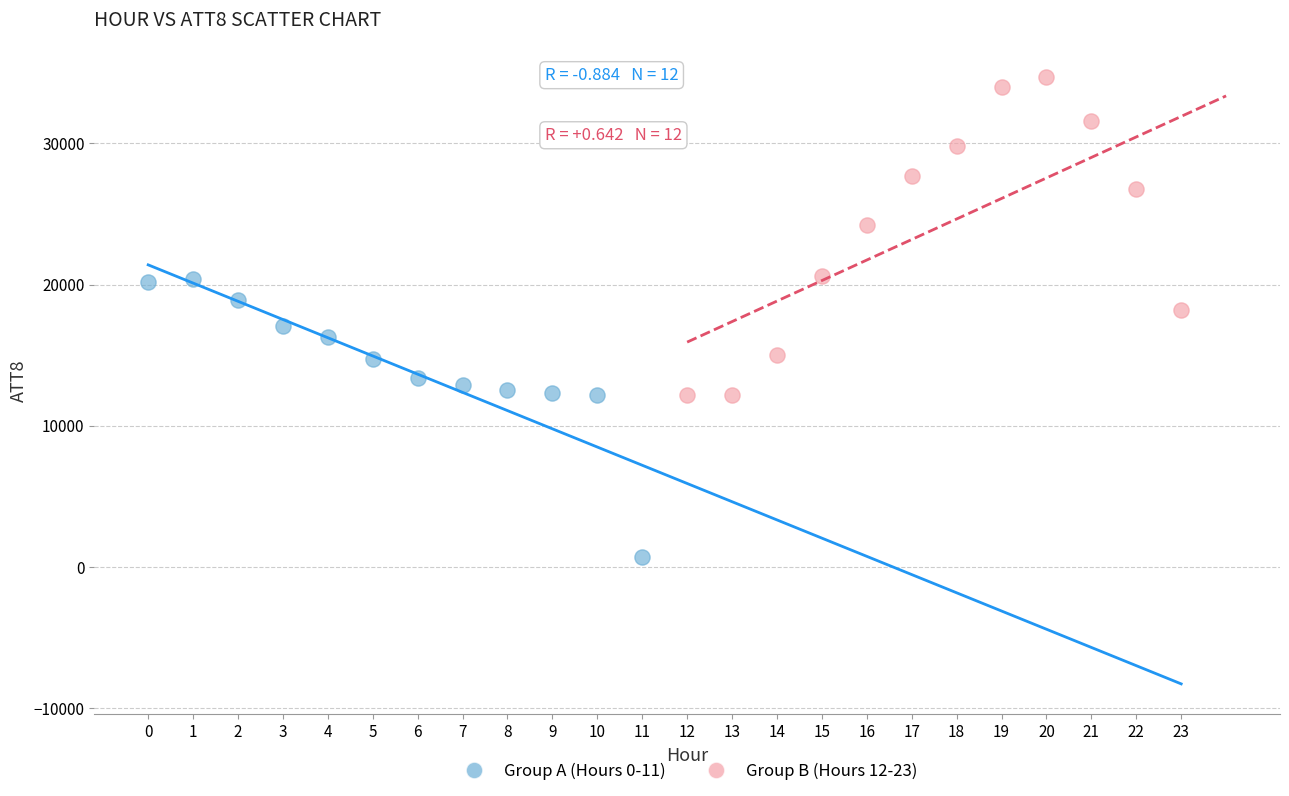

Which series contains the lowest Y value?

Group A (Hours 0-11)